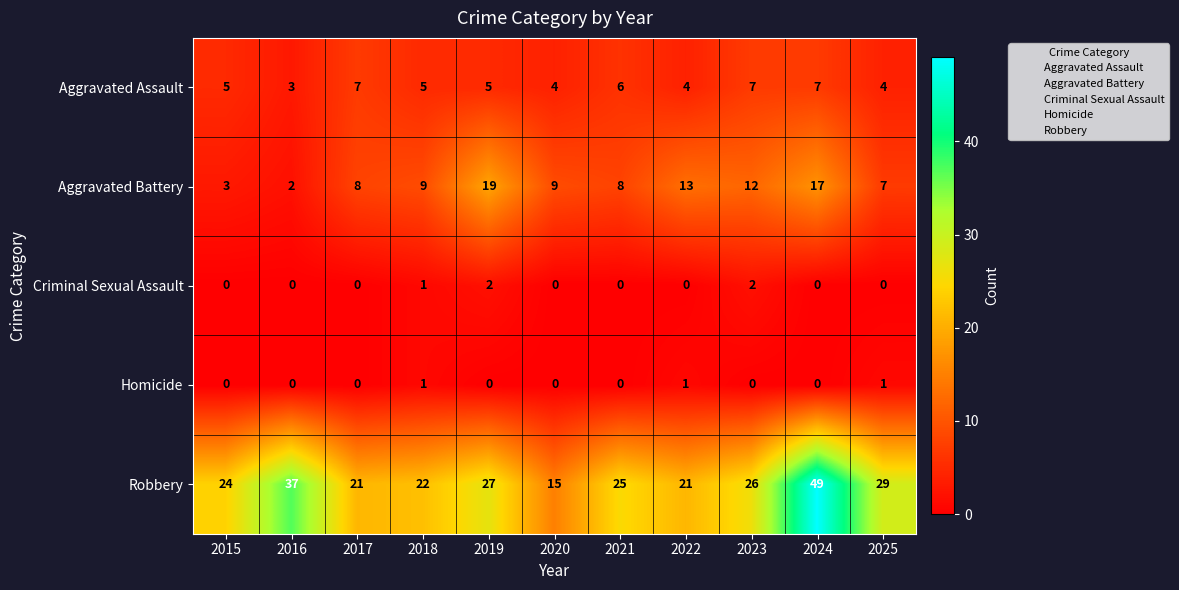

What is the average value of the Robbery series?

27